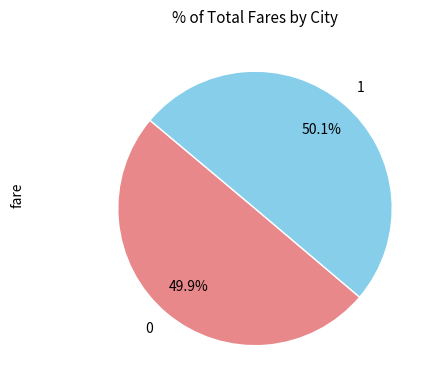

How much of the chart is everything except 0?

50.1%